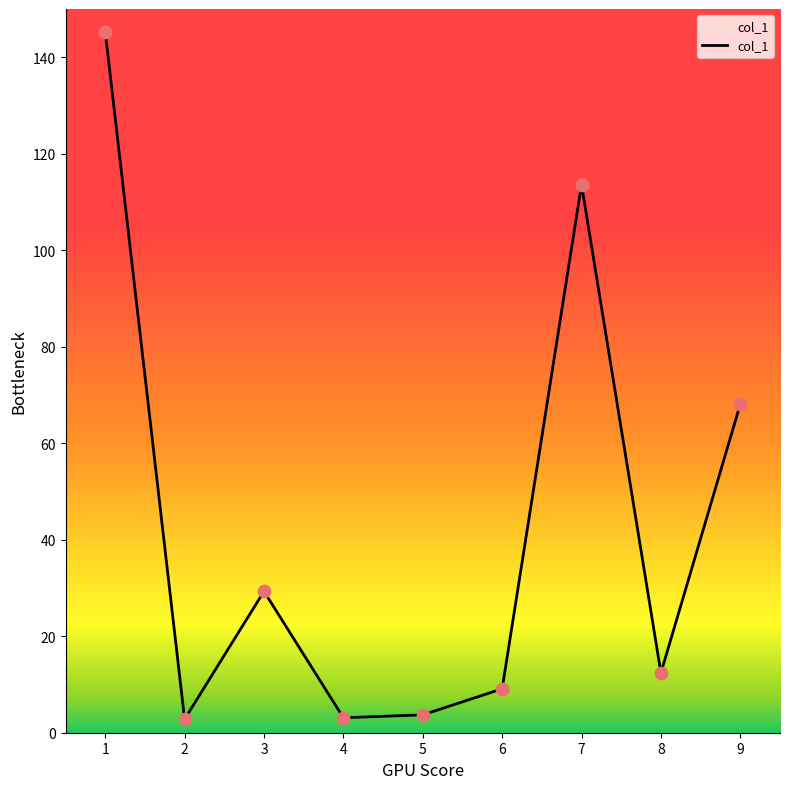

What is the change in value from 3 to 6?

-20.2